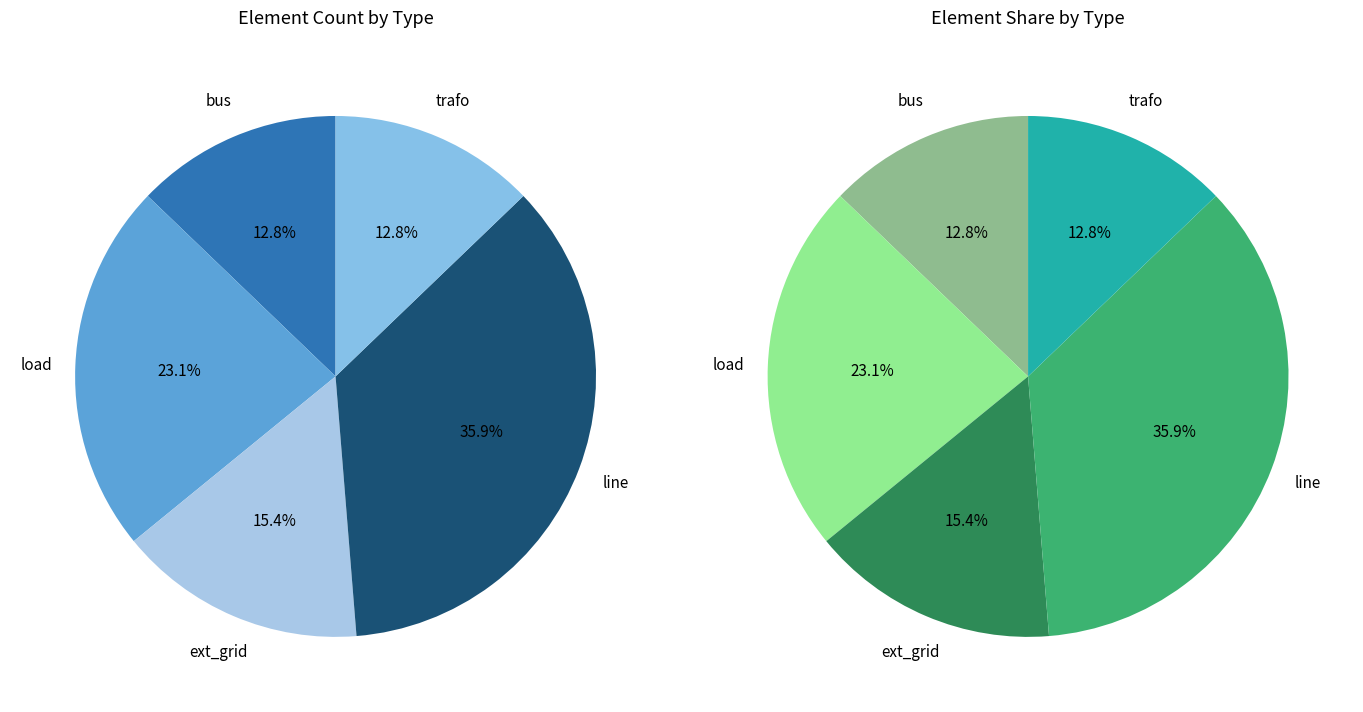

Do bus and trafo together represent more than half of the pie?

No